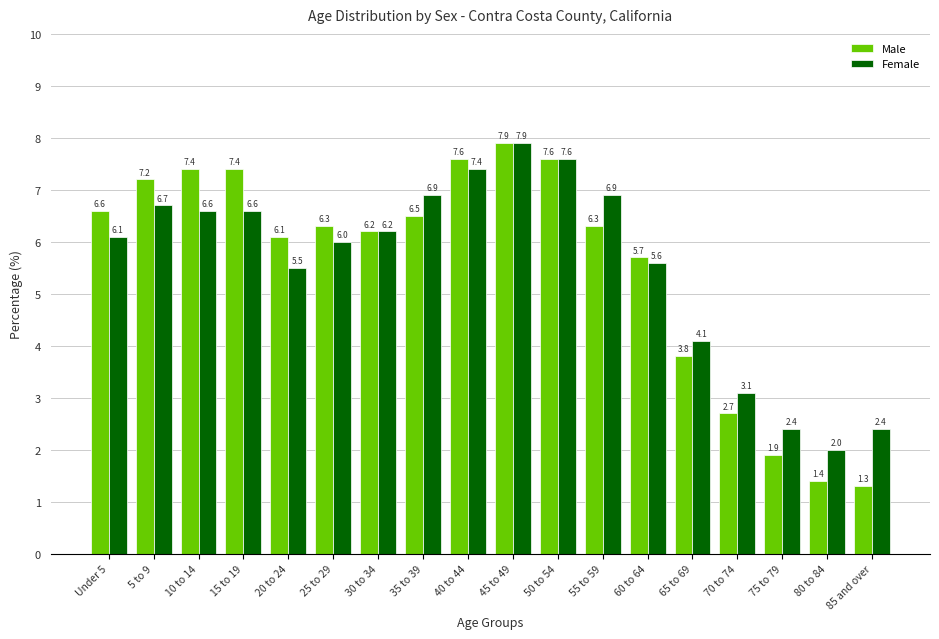

What is the maximum value for Male?

7.9